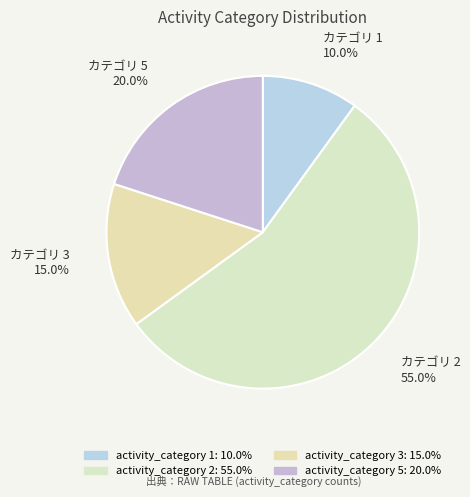

Count the number of slices in the pie.

4